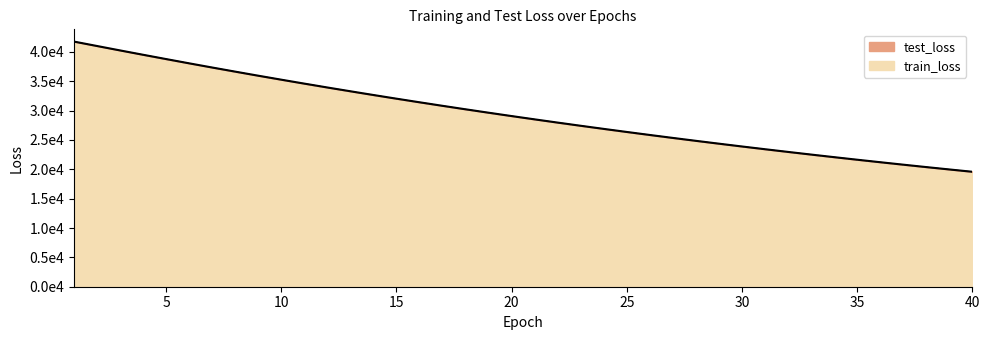

True or false: test_loss and train_loss cross at least once.

False